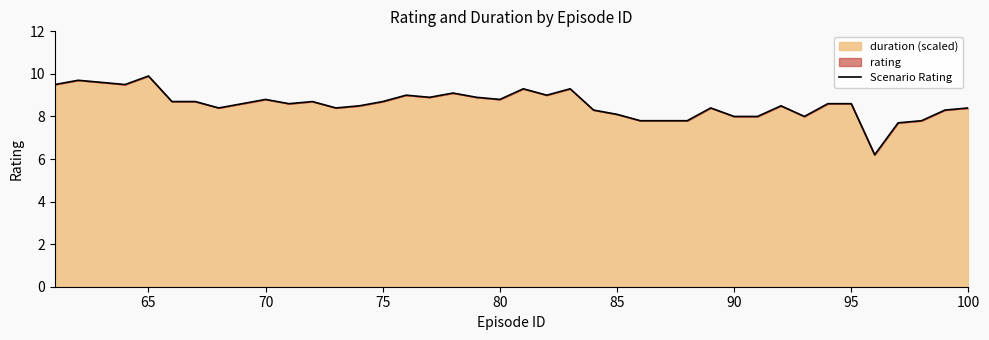

True or false: the data shows 8.8 at 80.

True